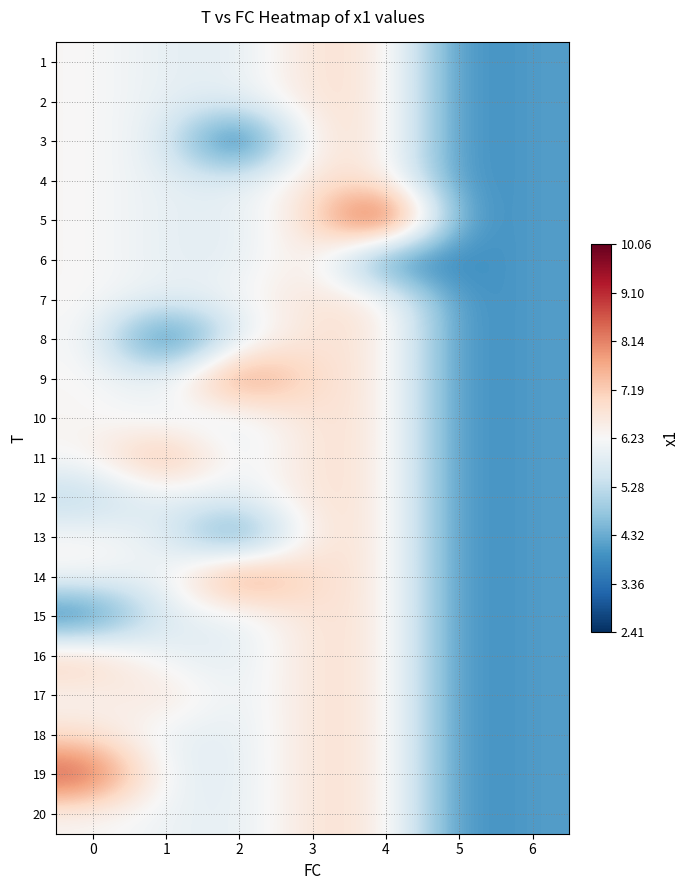

Between 1 and 3, which is larger?

3